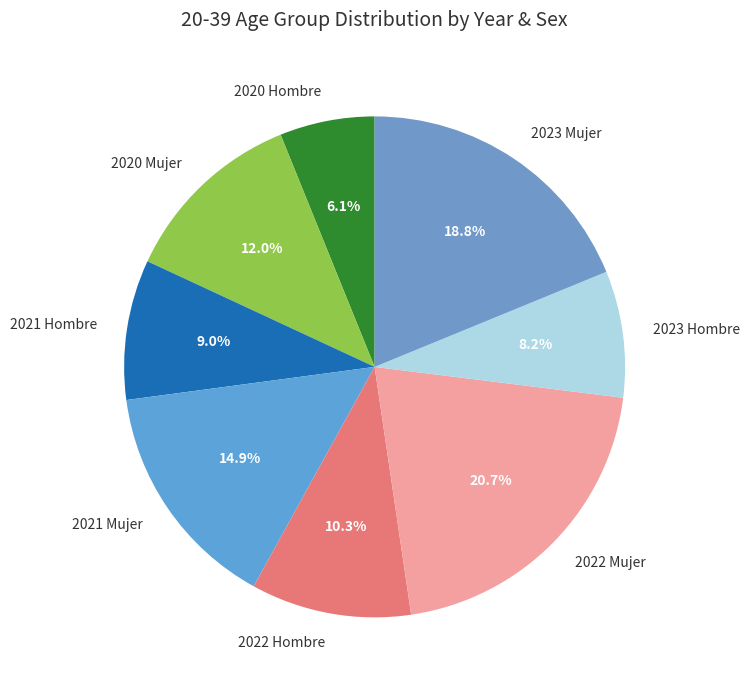

Approximately how many times larger is the value at 2022 Hombre compared to 2022 Mujer?

0.5